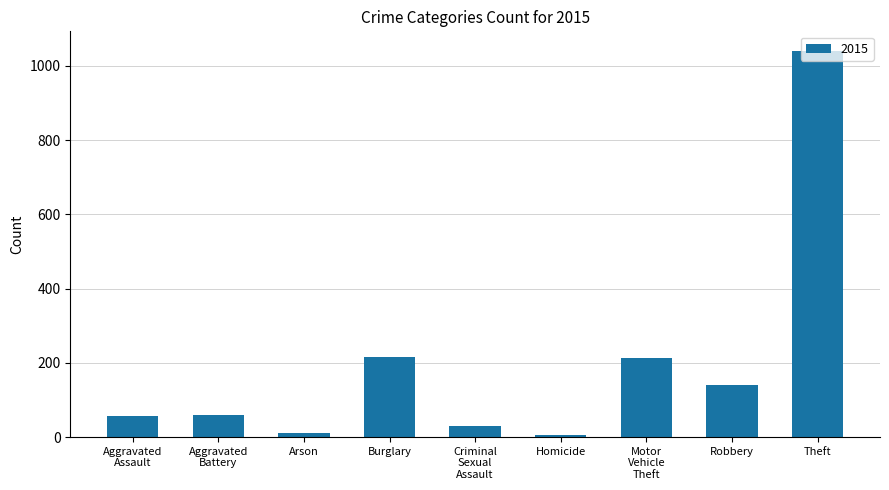

What is the greatest value displayed?

1041